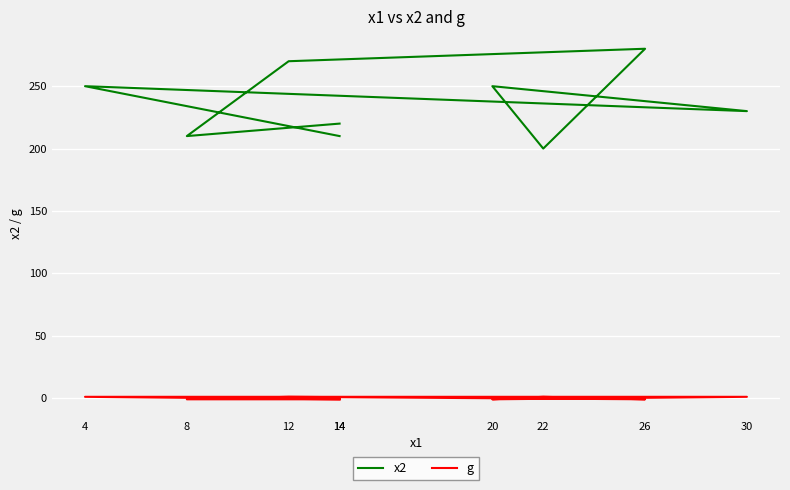

List the series in order of their overall mean, highest first.

x2, g